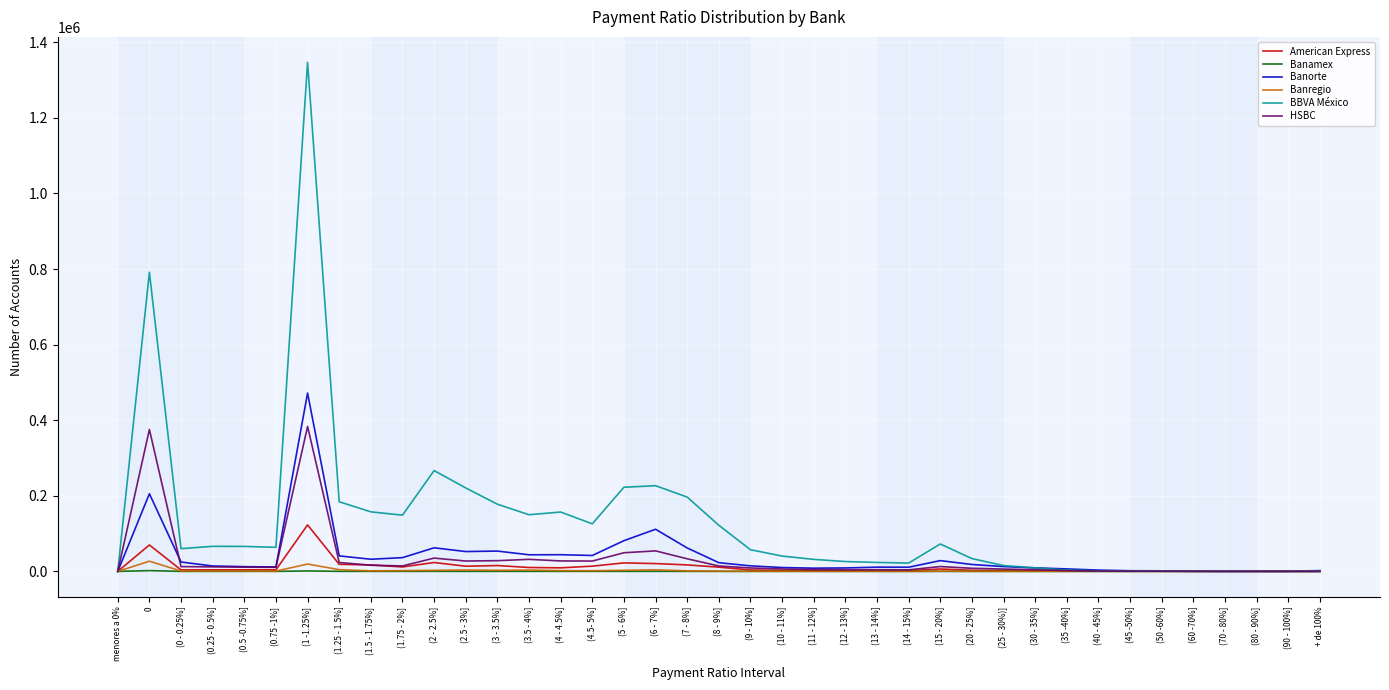

At which label is Banregio closest to 13490?

(1 -1.25%]